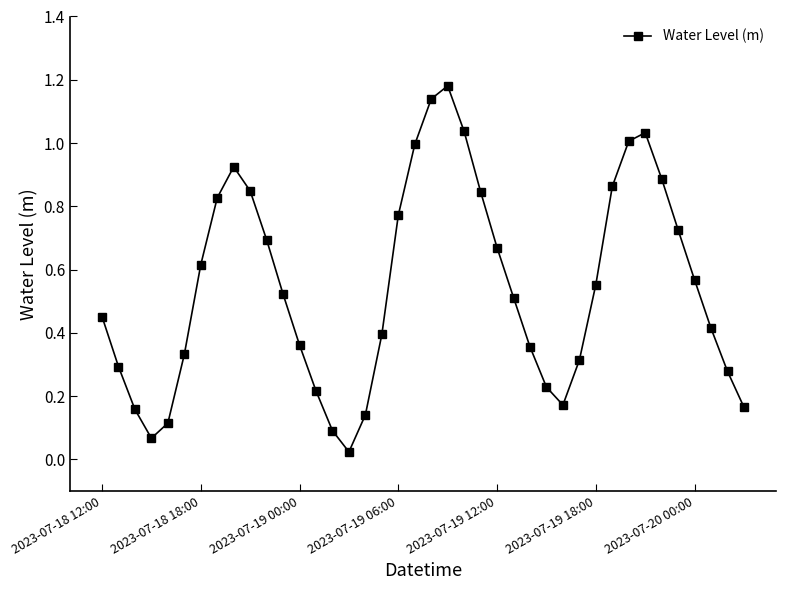

How many points are lower than both their immediate neighbors (excluding endpoints)?

3